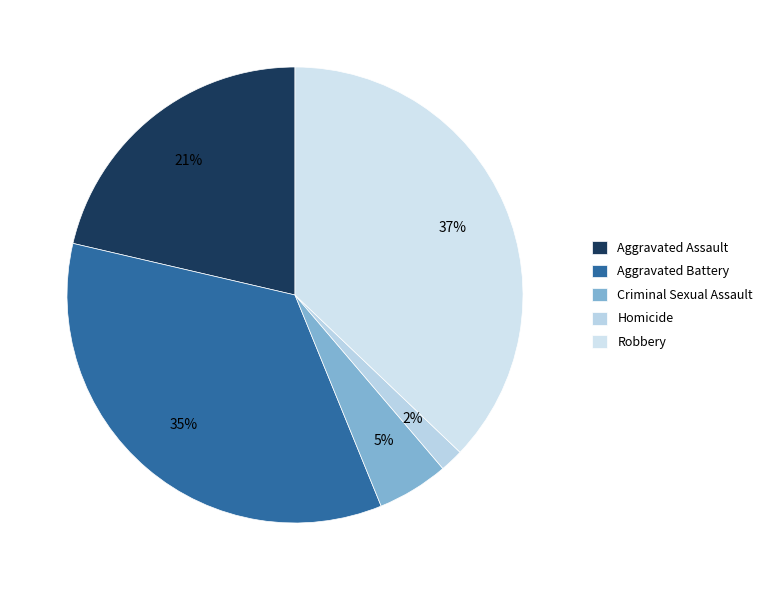

Combined, do Aggravated Battery and Homicide account for over 50%?

No